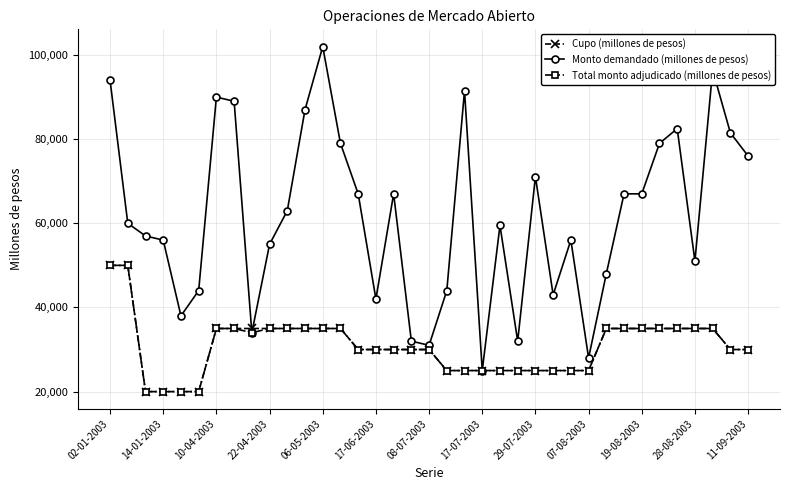

Which series has the largest total across all categories?

Monto demandado (millones de pesos)